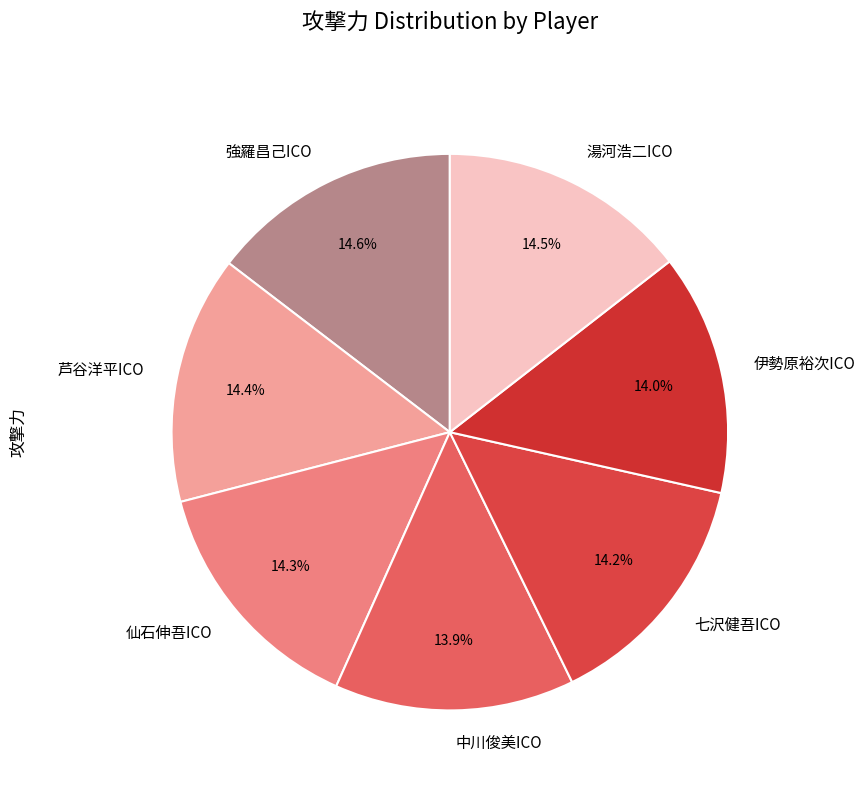

Do 仙石伸吾ICO and 中川俊美ICO together represent more than half of the pie?

No